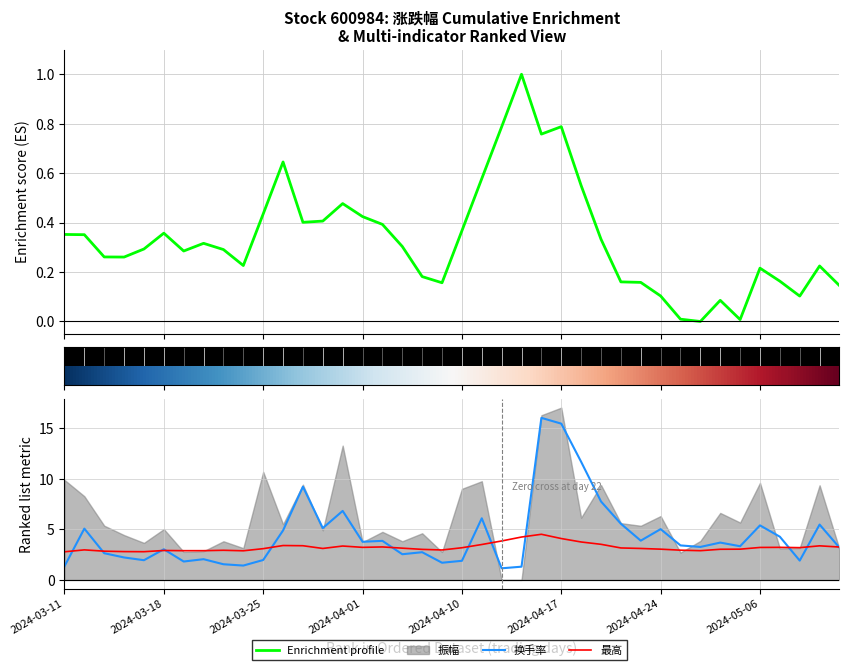

What is the sum of all 换手率 values?

175.4